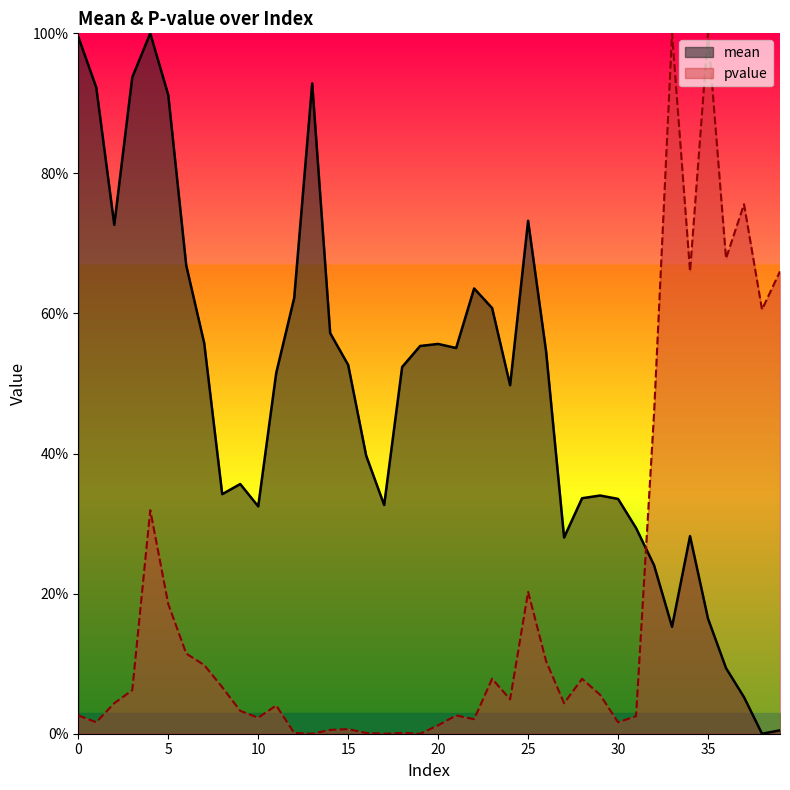

Is it true that pvalue equals 0.2 at 37?

False